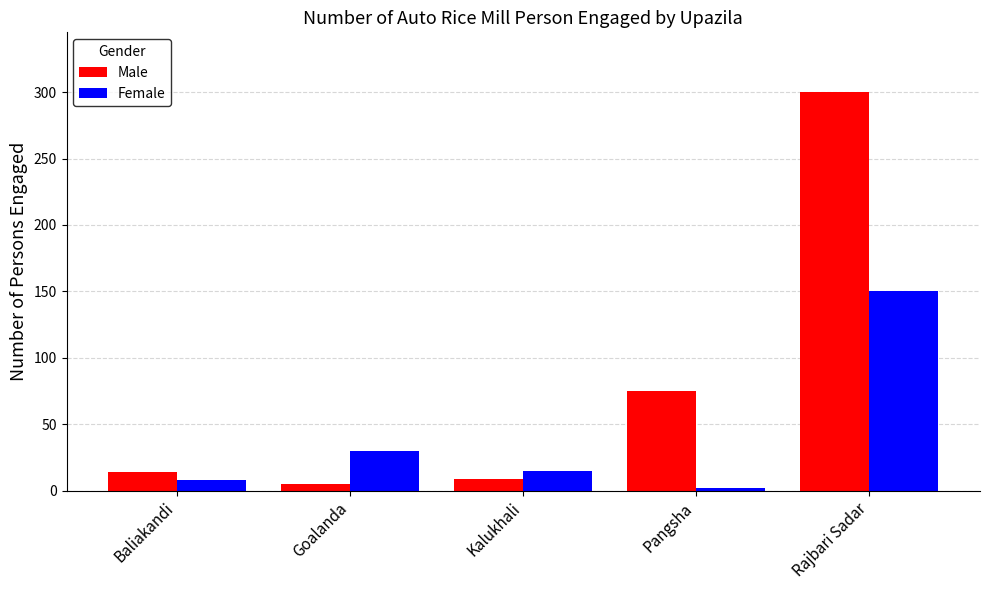

What is the label of the 4th bar from the right?

Goalanda